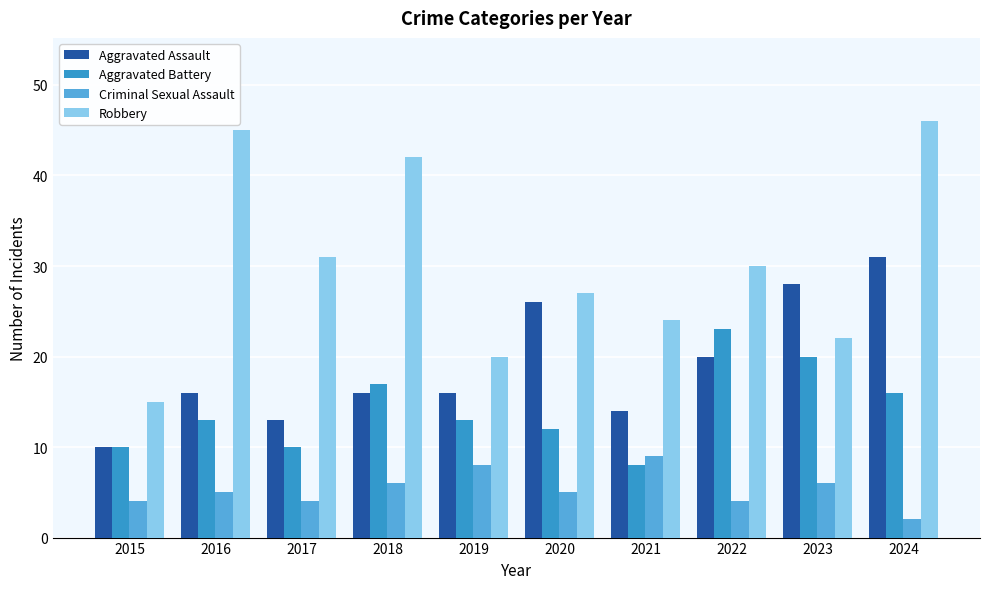

Which category has the highest value in the Aggravated Assault series?

2024